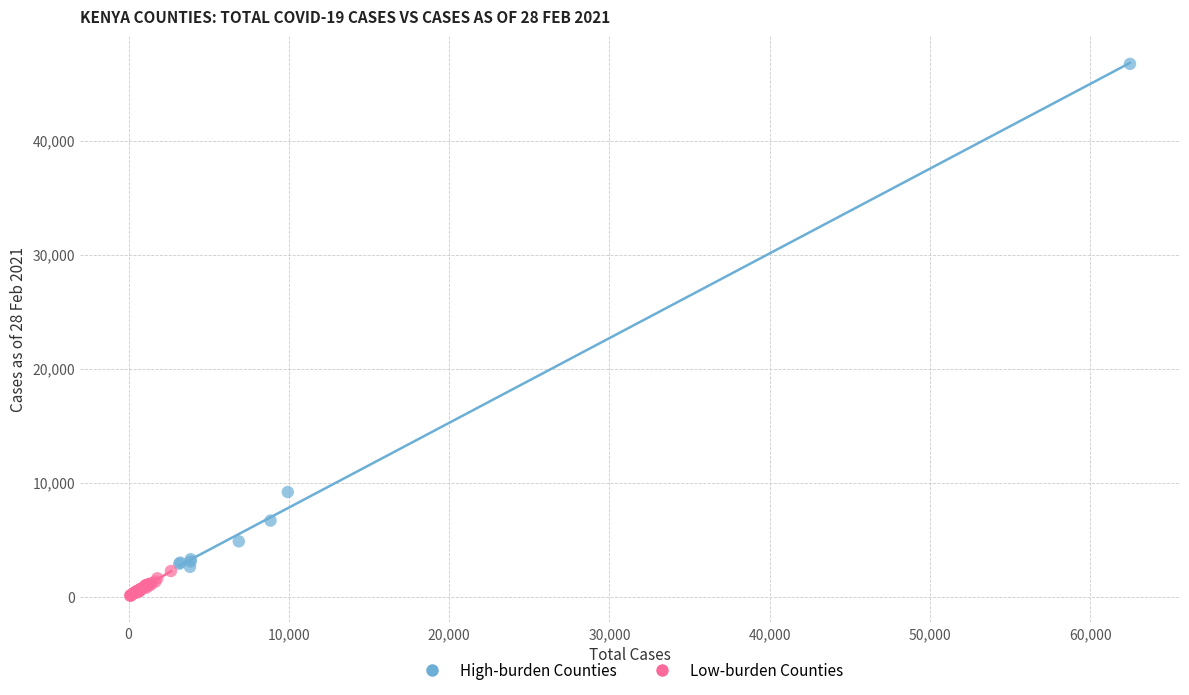

Which series contains the highest Y value?

High-burden Counties